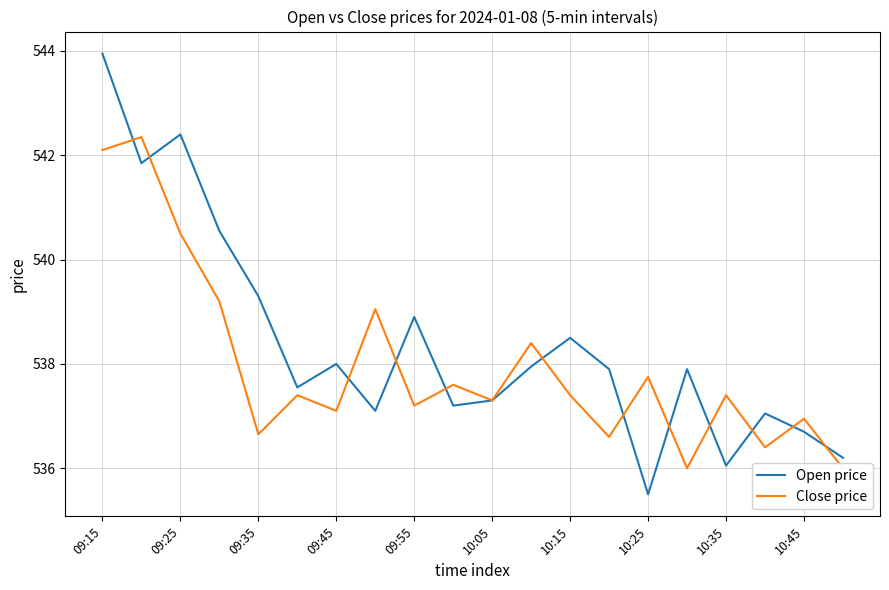

Reading left to right, list all the values displayed in this chart.

Open price: 544.0	541.9	542.4	540.5	539.3	537.5	538.0	537.1	538.9	537.2	537.3	538.0	538.5	537.9	535.5	537.9	536.0	537.0	536.7	536.2
Close price: 542.1	542.4	540.5	539.2	536.6	537.4	537.1	539.0	537.2	537.6	537.3	538.4	537.4	536.6	537.8	536.0	537.4	536.4	537.0	536.0